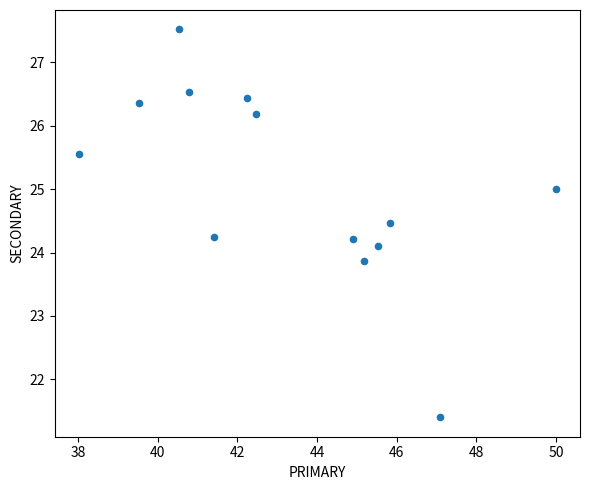

What is the range of X values (max minus min)?

12.0